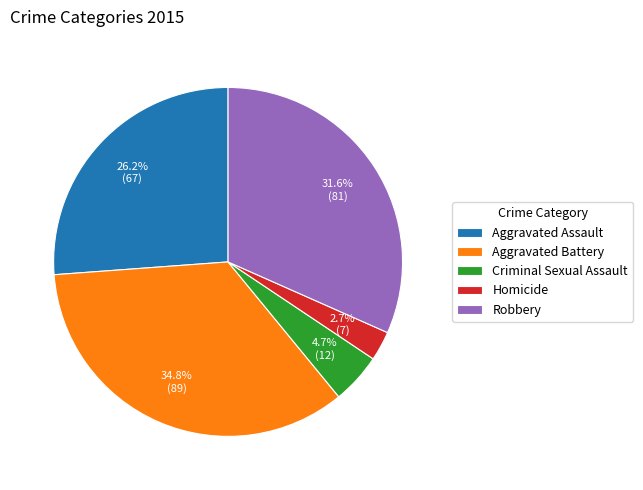

Combined, what portion of the pie is Criminal Sexual Assault and Homicide?

7.4%